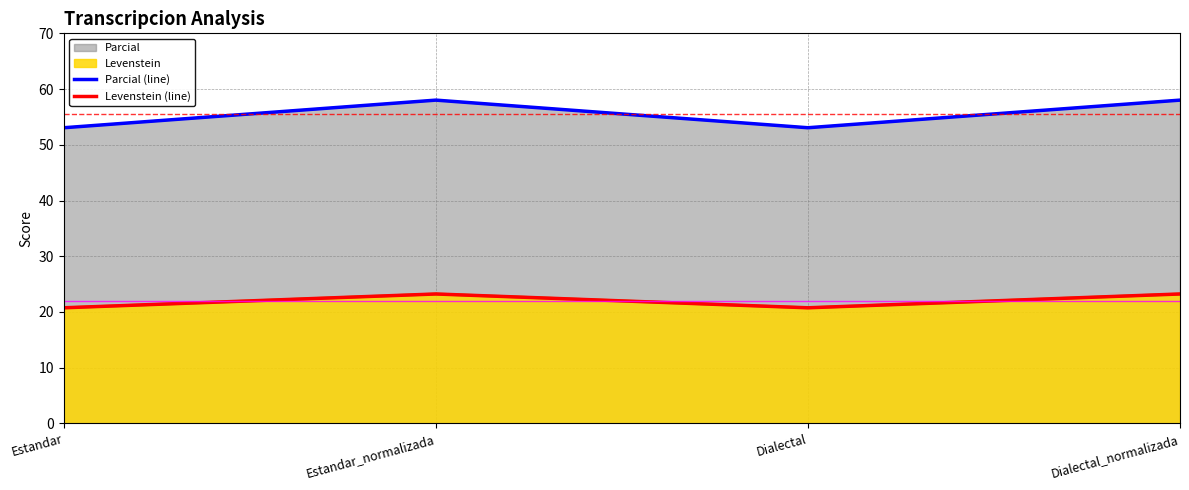

What is the value of the Levenstein (line) point at the 1st from the left?

20.8